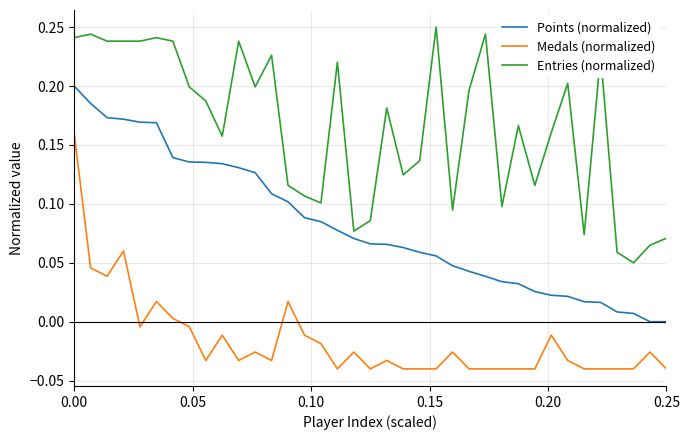

True or false: Points (normalized) and Medals (normalized) intersect in this chart.

False